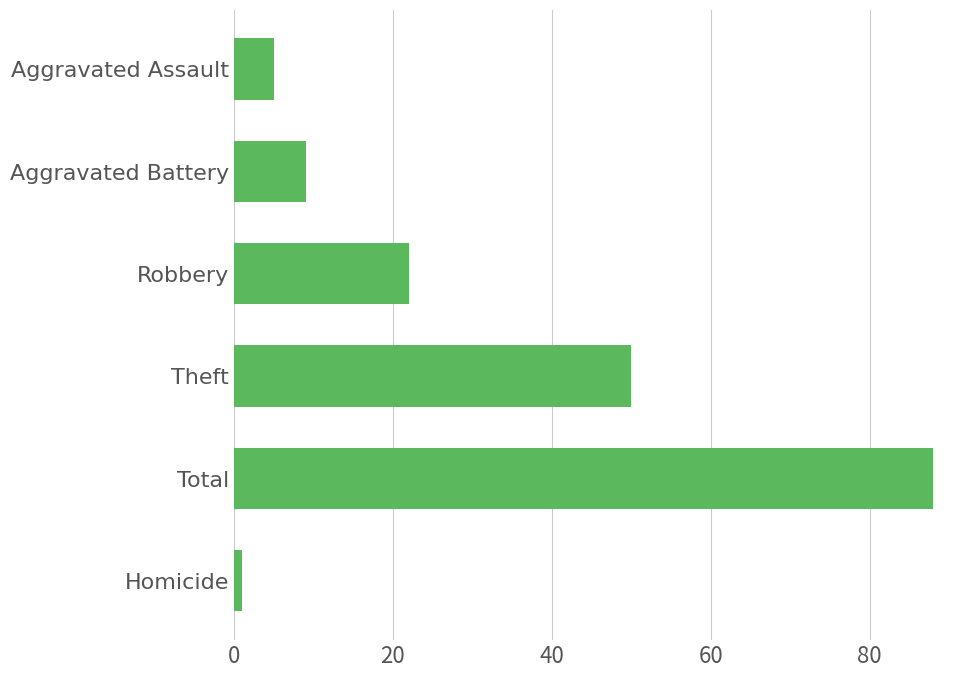

Are the bars horizontal?

Yes